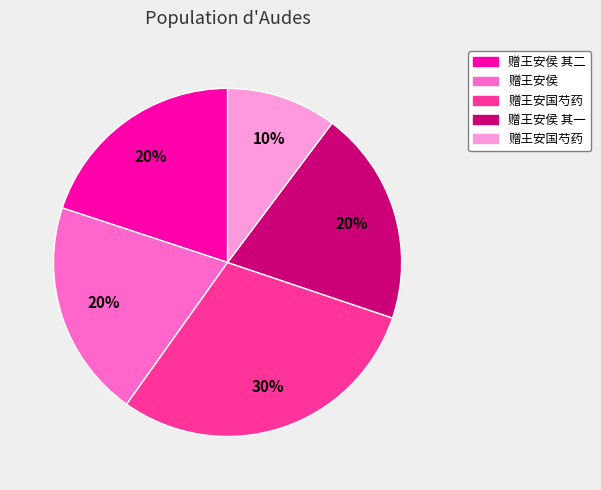

To the nearest percent, what is the average slice percentage?

20%